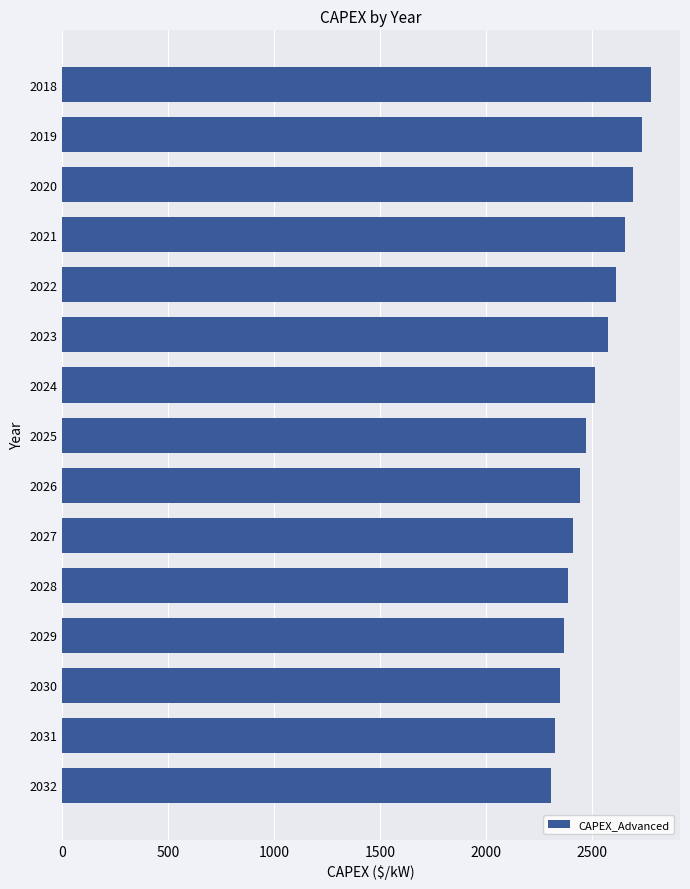

The value at 2020 is 4020.6. True or false?

False